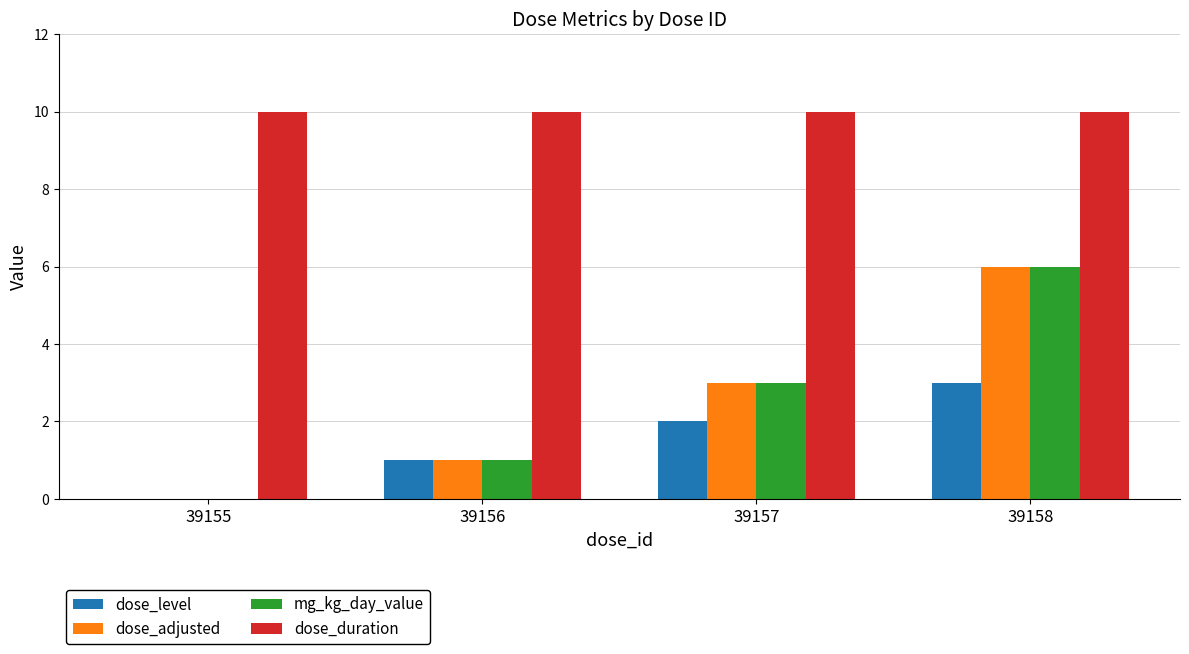

The value of dose_level at 39158 is 2. True or false?

False